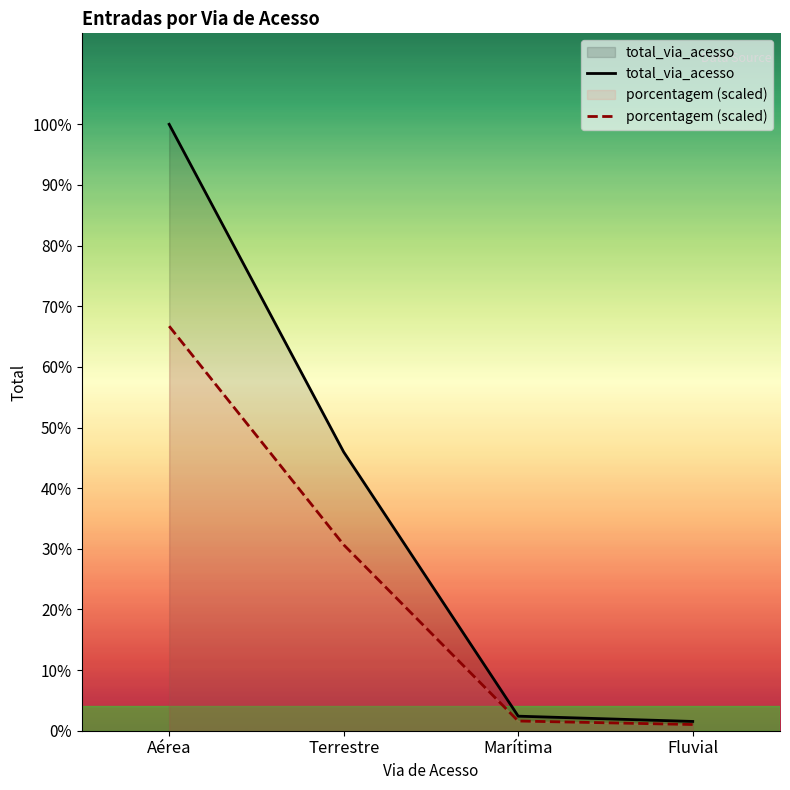

True or false: porcentagem (scaled) and total_via_acesso intersect in this chart.

False